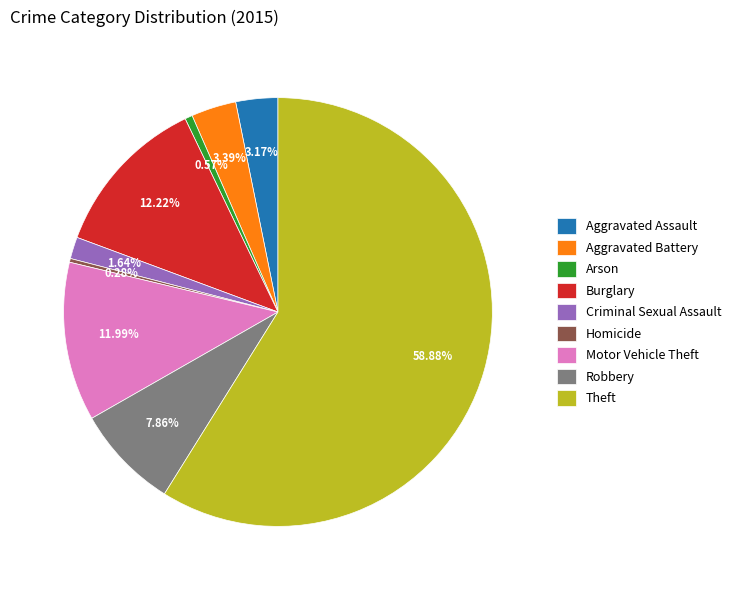

How many slices are in this pie chart?

9